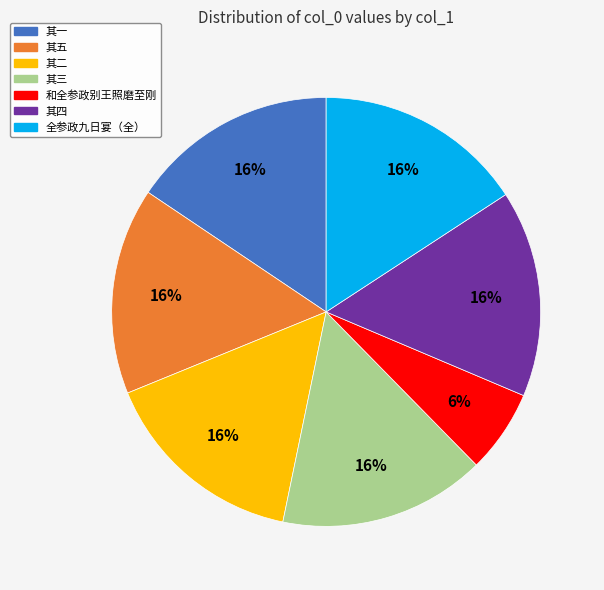

What is the smallest slice in the pie chart?

和全参政别王照磨至刚